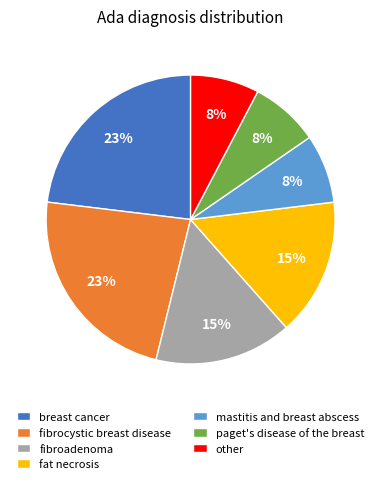

Between fat necrosis and other, which is larger?

fat necrosis